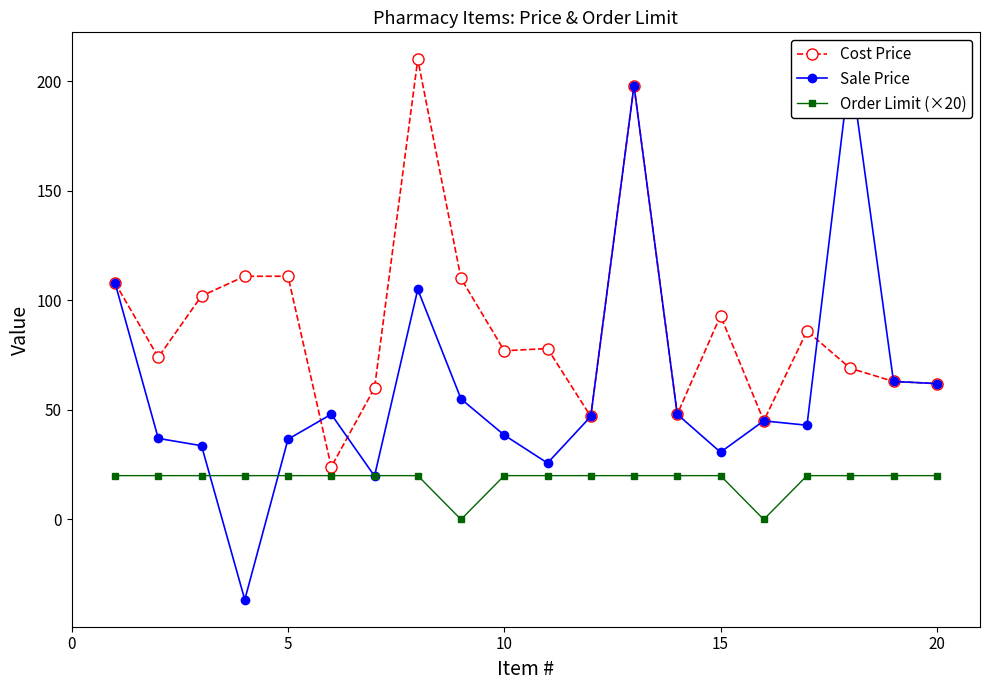

What is the minimum value shown in the chart?

-36.6